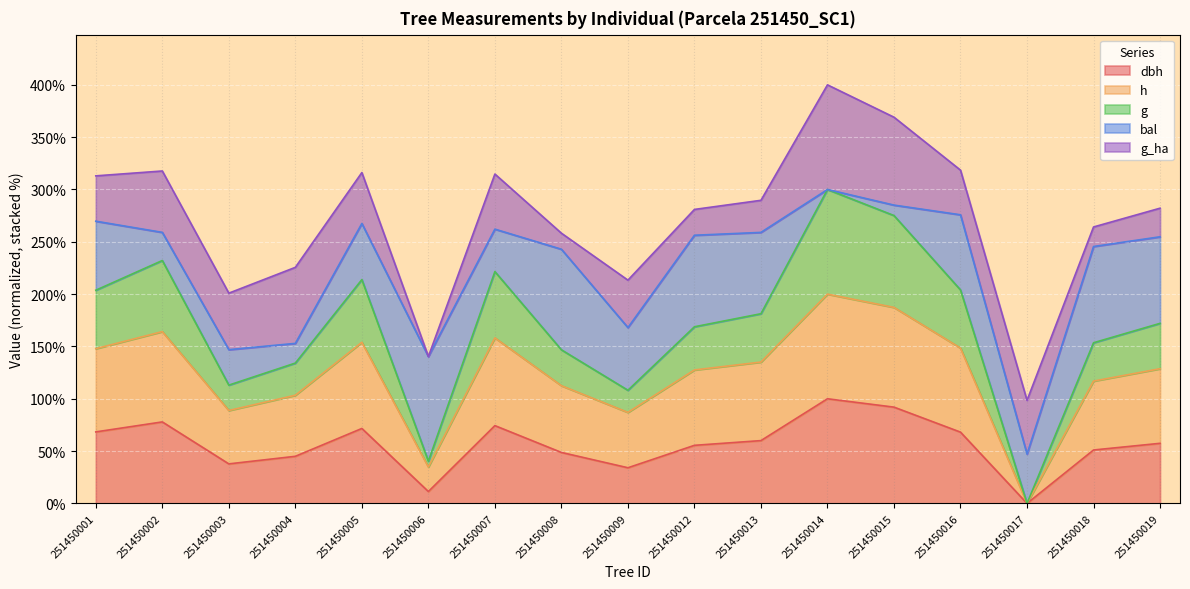

In g, how many points are lower than both neighbors (excluding endpoints)?

4